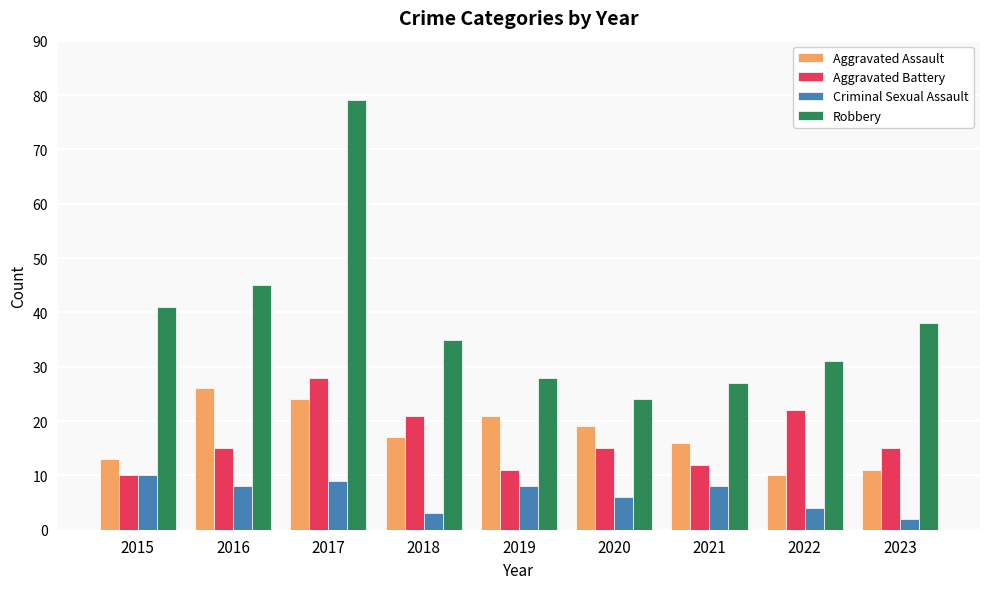

What is the average value of the Aggravated Battery series?

17